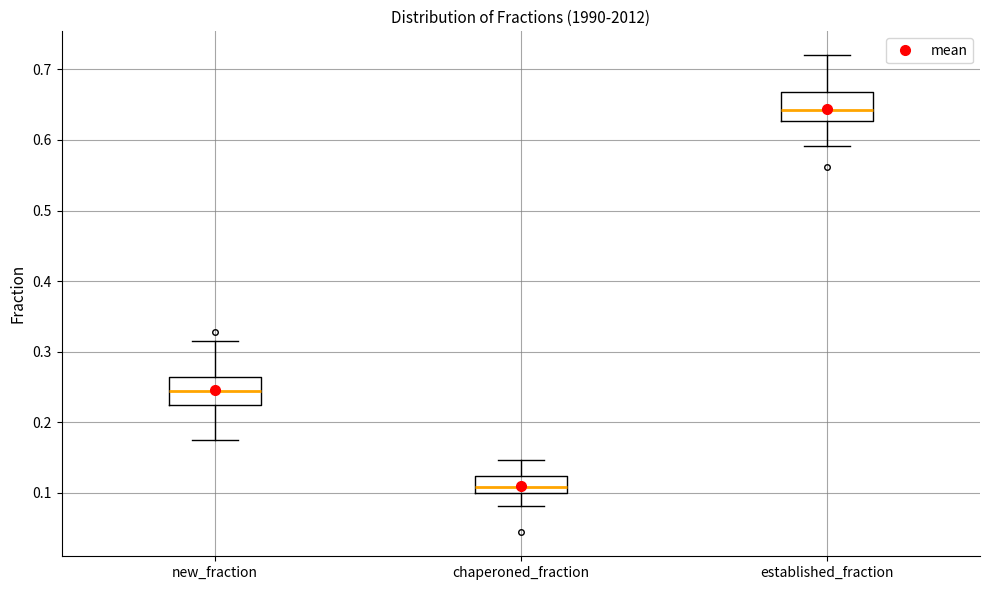

Where does the lower whisker of the box for chaperoned_fraction end on the y-axis? The values are not printed on the chart, so give them approximately, as read against the axis.

0.08